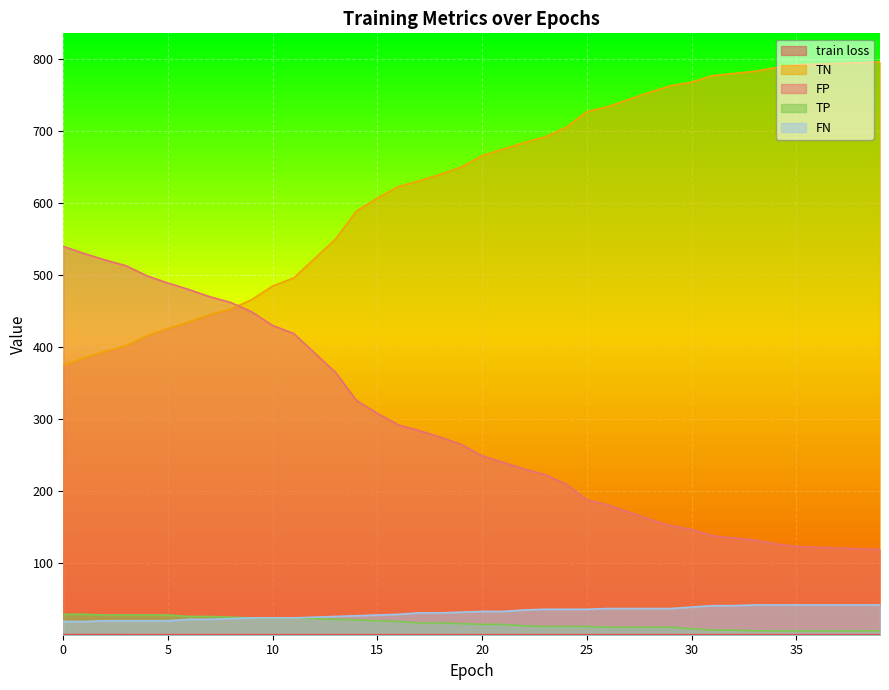

What are all the series names shown in the legend?

train loss, TN, FP, TP, FN